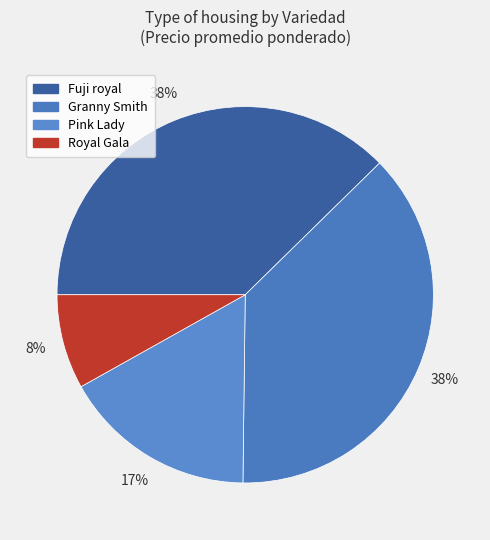

How many segments does this pie chart have?

4